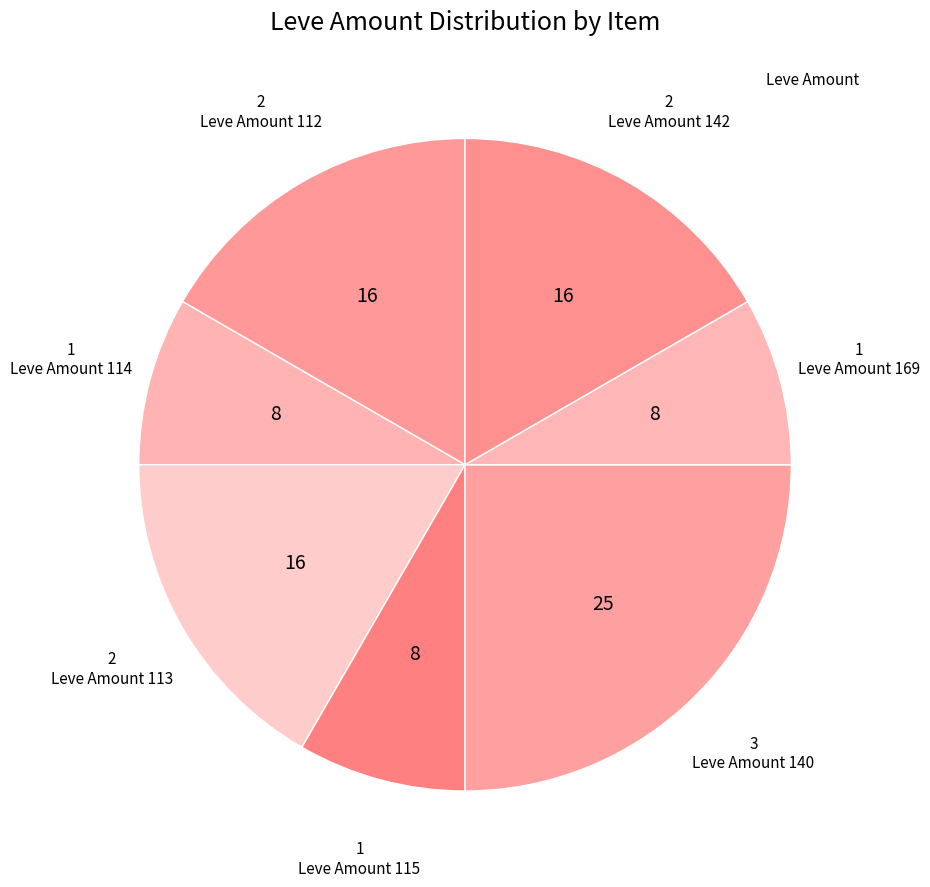

How many slices are in this pie chart?

7